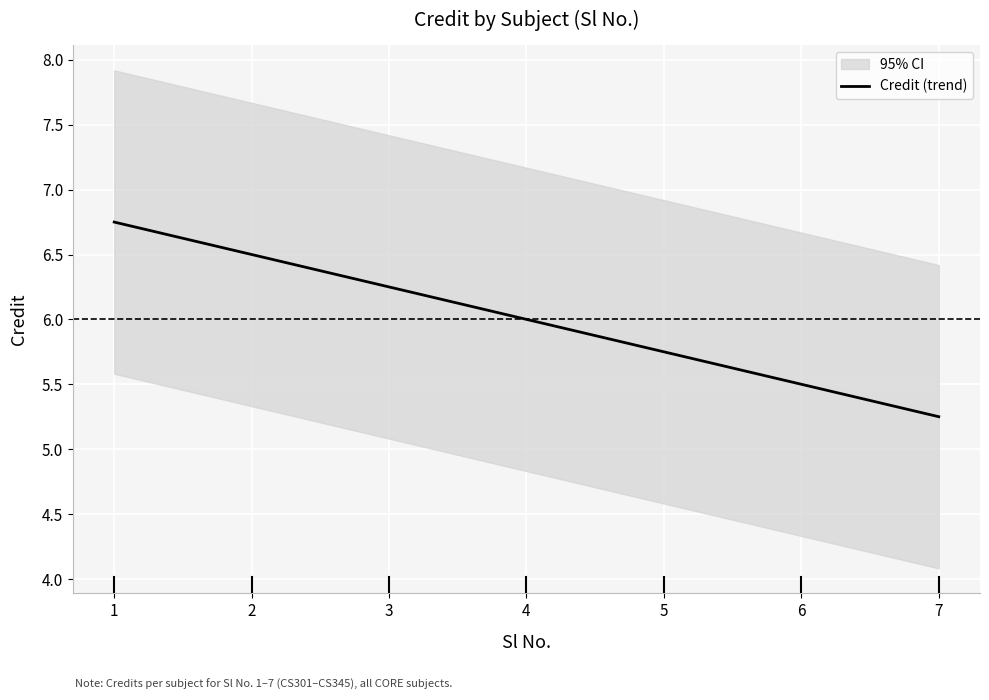

How many lines are shown in the chart?

1